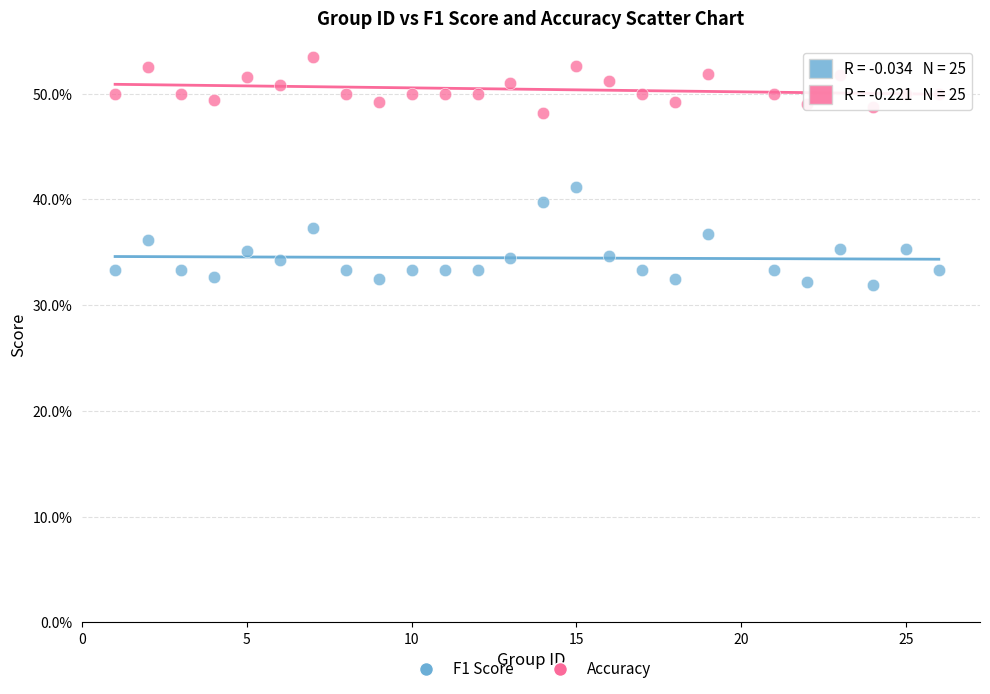

Which series contains the highest Y value?

Accuracy